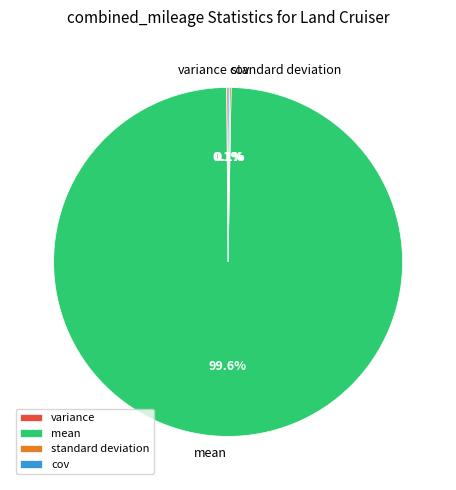

Is there a majority slice in this chart?

Yes